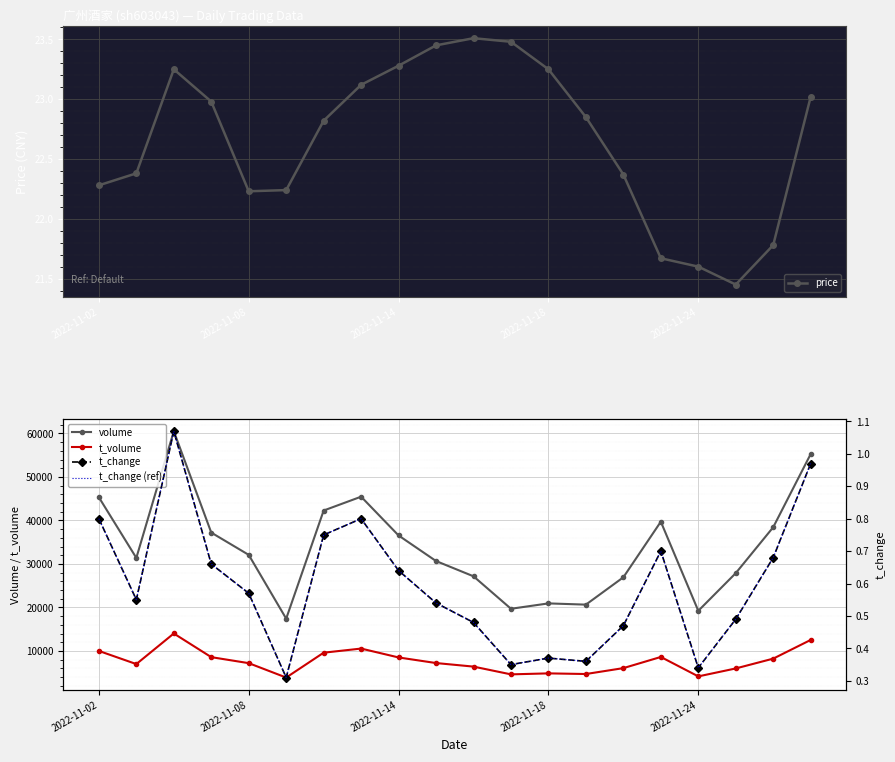

What is the minimum value for volume?

17427